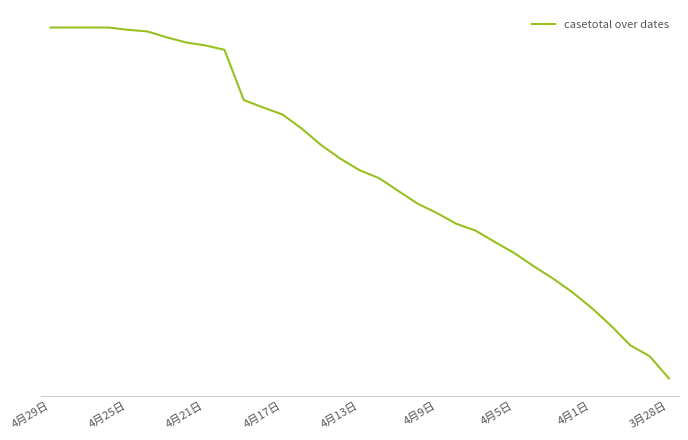

Is this an area chart (filled region under the line)?

No